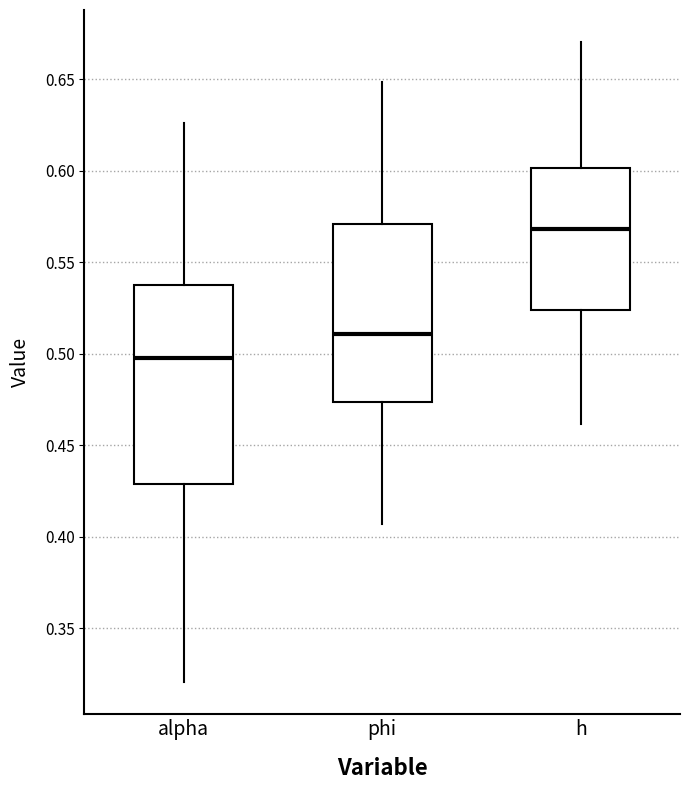

Which box has the lowest median line?

alpha